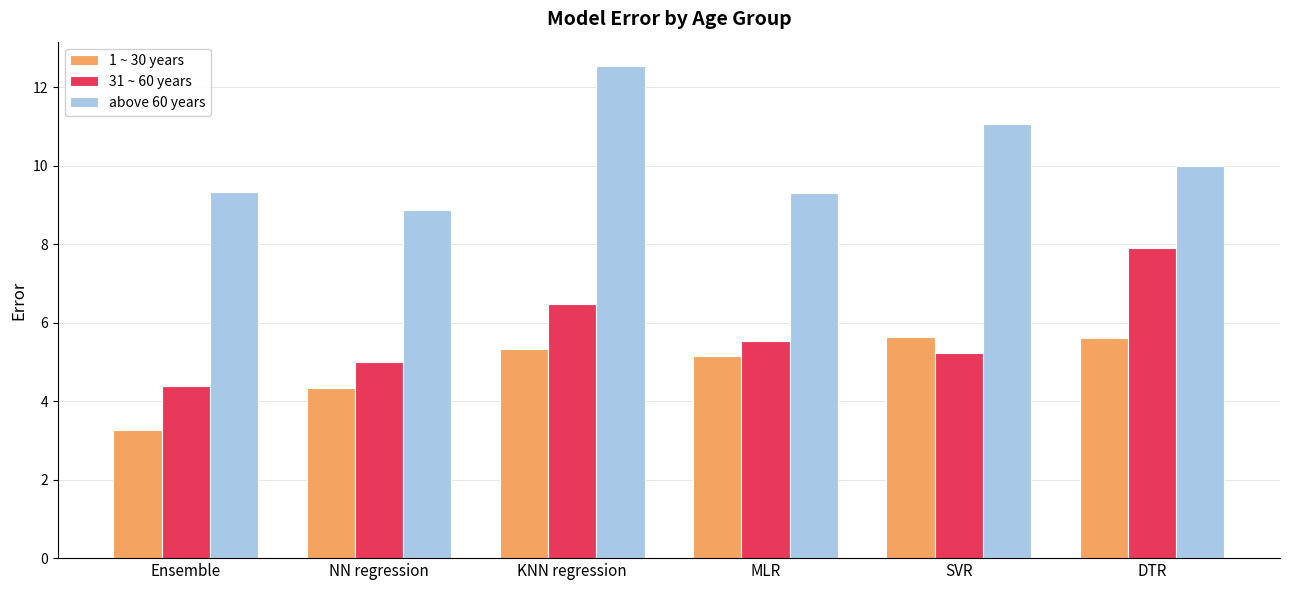

Reading left to right, transcribe all the data shown in this chart.

1 ~ 30 years: Ensemble=3.3	NN regression=4.3	KNN regression=5.3	MLR=5.2	SVR=5.6	DTR=5.6
31 ~ 60 years: Ensemble=4.4	NN regression=5.0	KNN regression=6.5	MLR=5.5	SVR=5.2	DTR=7.9
above 60 years: Ensemble=9.3	NN regression=8.9	KNN regression=12.5	MLR=9.3	SVR=11.1	DTR=10.0